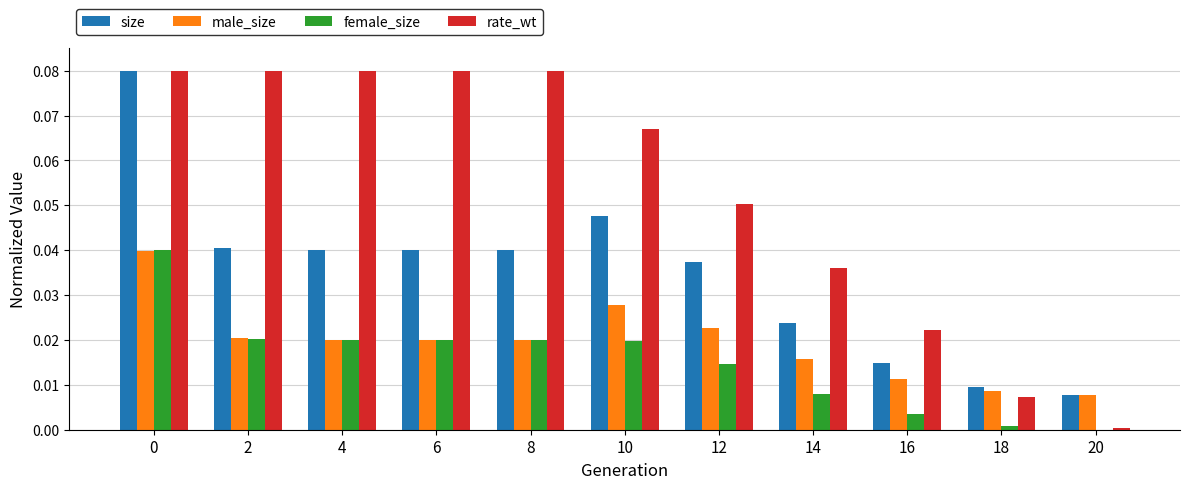

How many distinct data groups are displayed?

4